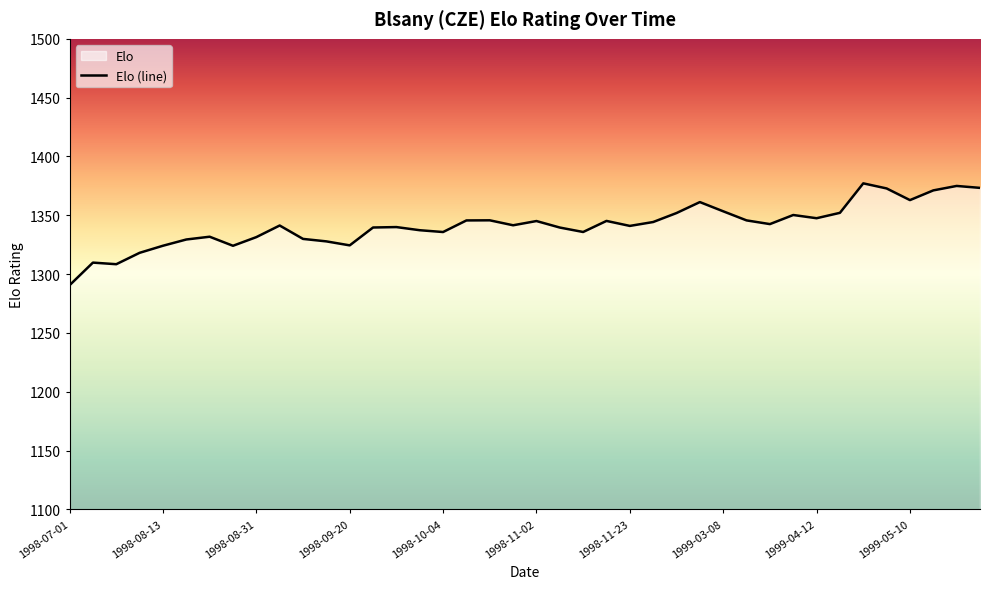

Reading left to right, extract all data points from this chart.

1290.5	1309.8	1308.4	1318.1	1324.1	1329.4	1331.8	1324.1	1331.4	1341.3	1329.9	1327.8	1324.4	1339.6	1340.0	1337.3	1335.8	1345.6	1345.7	1341.5	1345.1	1339.6	1335.8	1345.2	1341.0	1344.3	1351.9	1361.2	1353.4	1345.6	1342.5	1350.2	1347.5	1352.1	1377.1	1372.8	1362.9	1371.2	1374.9	1373.3